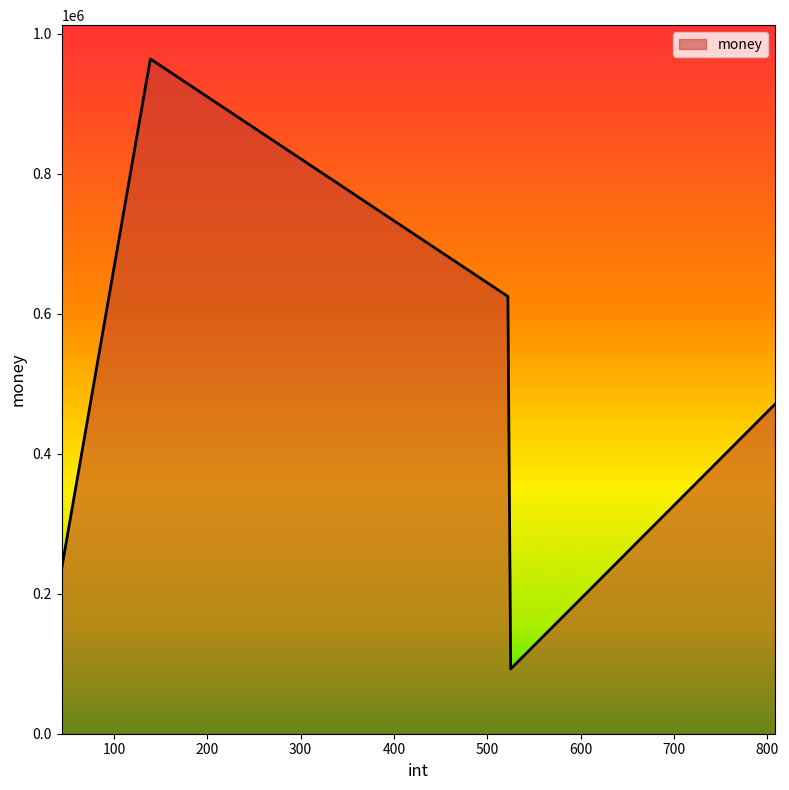

What is the difference between the second highest and minimum values?

532363.0